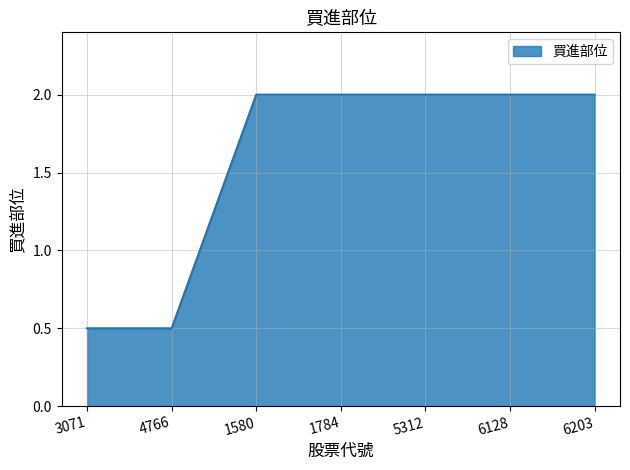

What is the smallest value displayed?

0.5